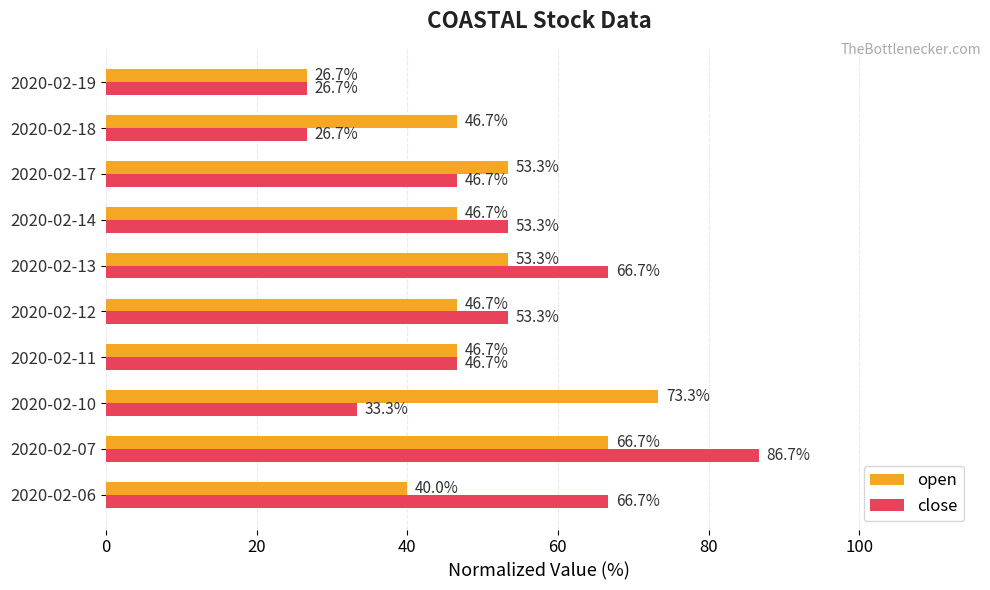

Is it true that open equals 40.0 at 2020-02-06?

True